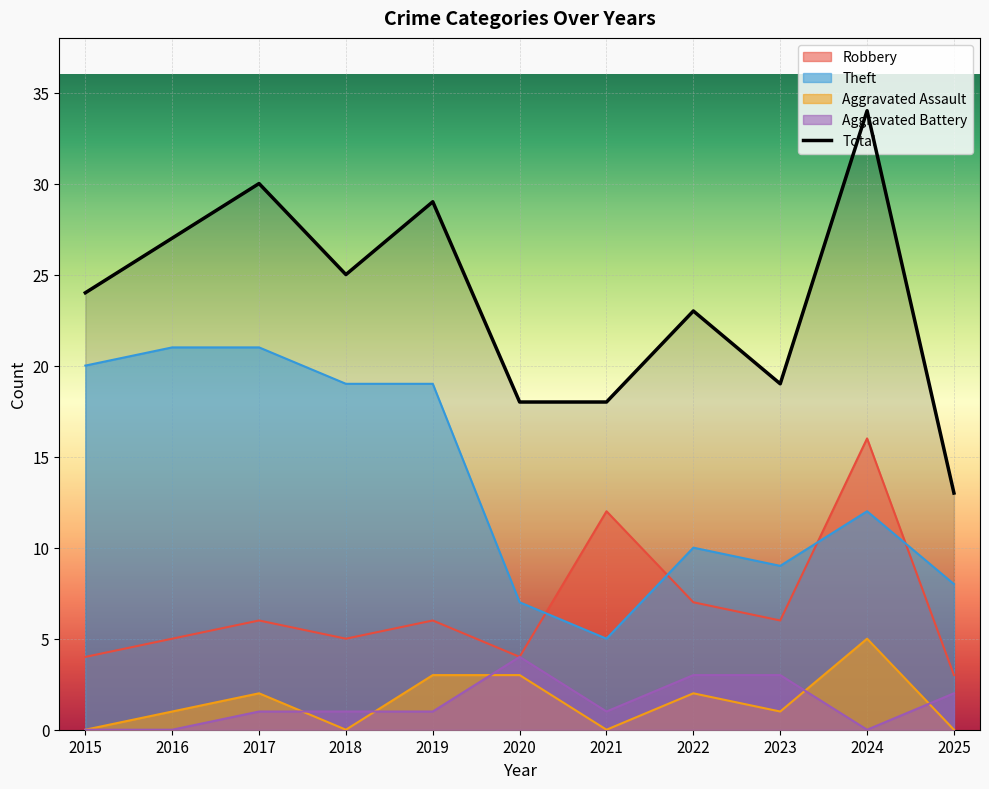

Is it true that the value at 2021 is 18?

True